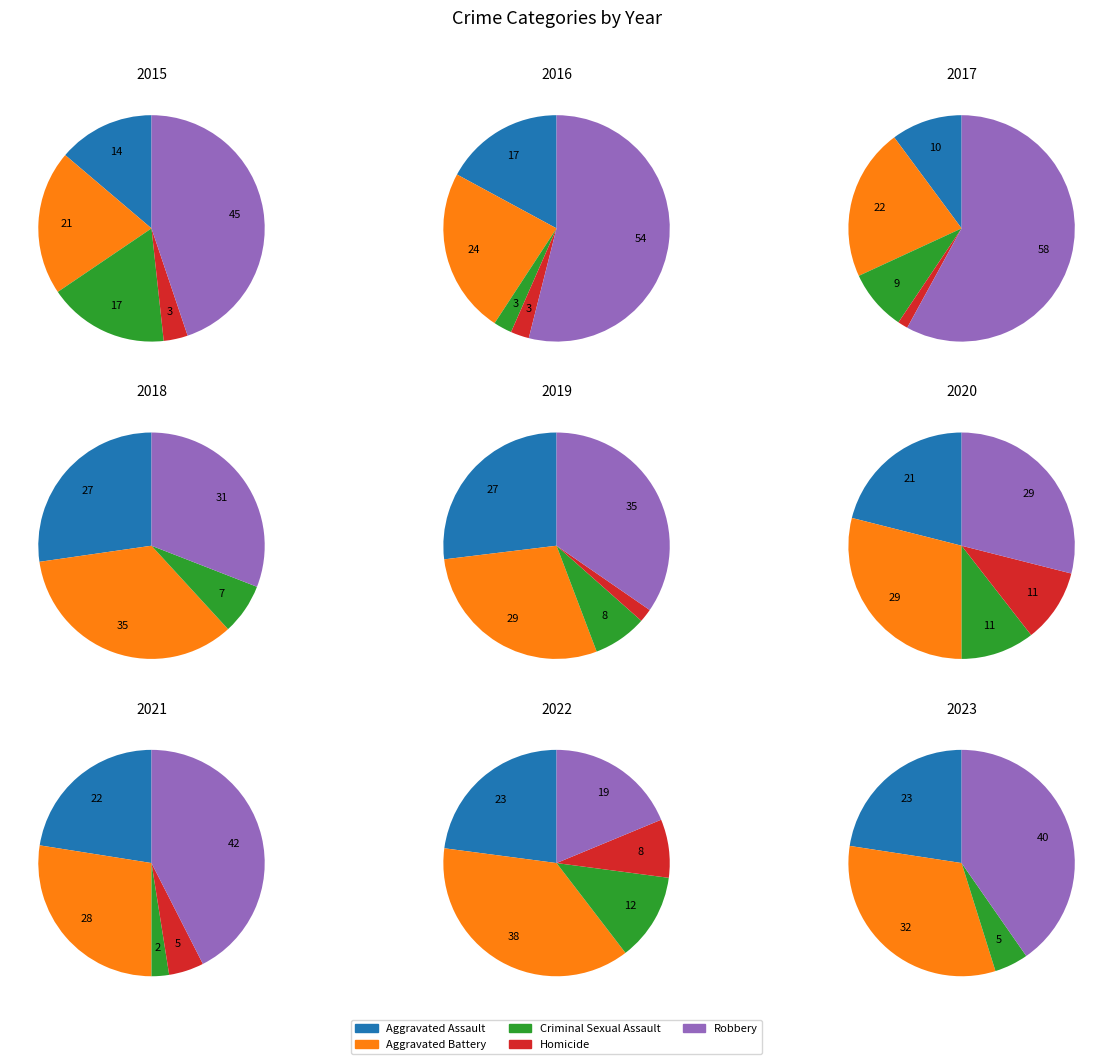

Which slice is the smallest?

Homicide